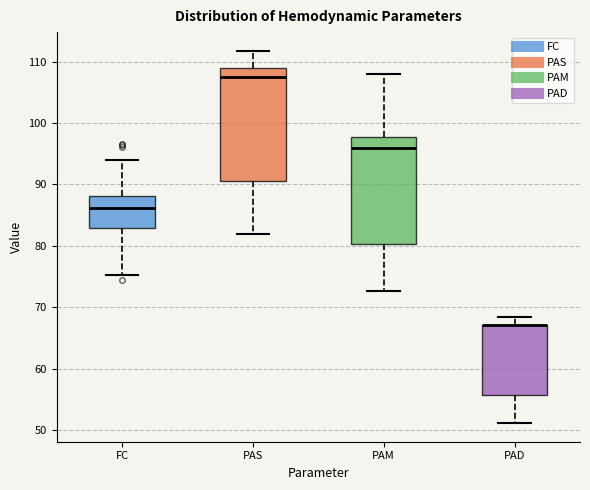

Where does the lower whisker of the box for PAM end on the y-axis? The values are not printed on the chart, so give them approximately, as read against the axis.

73